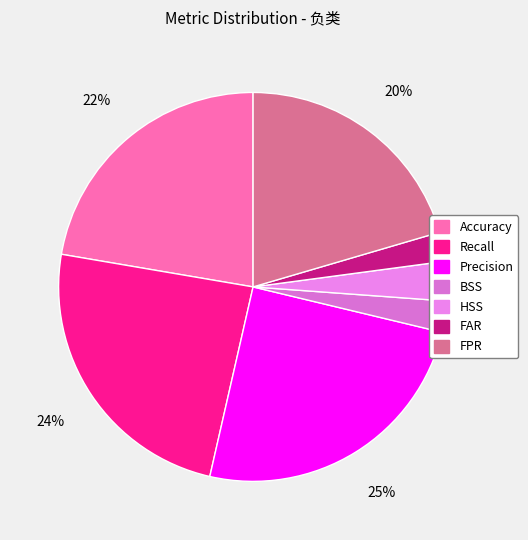

Is there any slice that represents more than half of the pie?

No